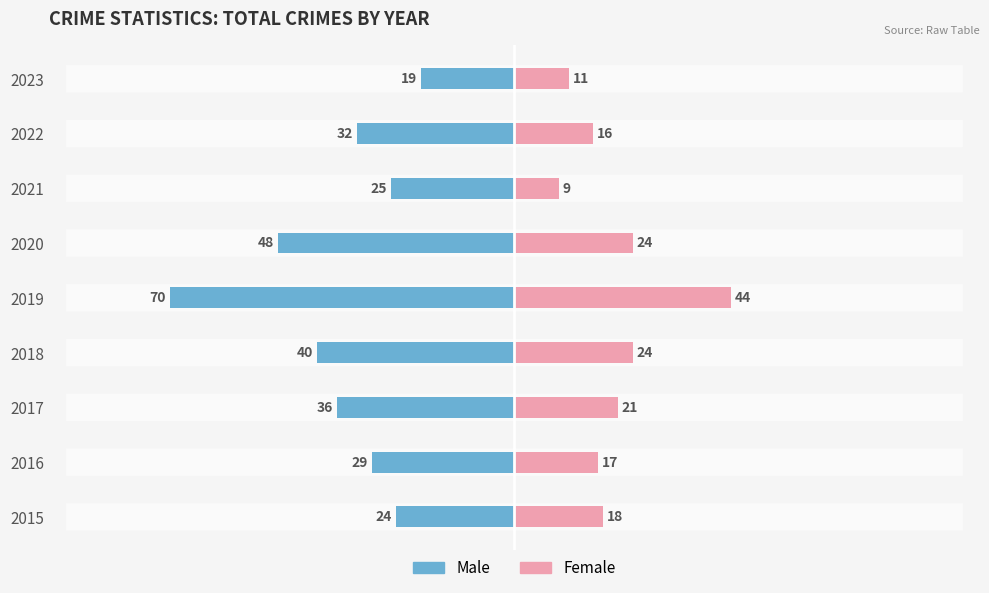

Which has a higher value, 2023 or 2016?

2023